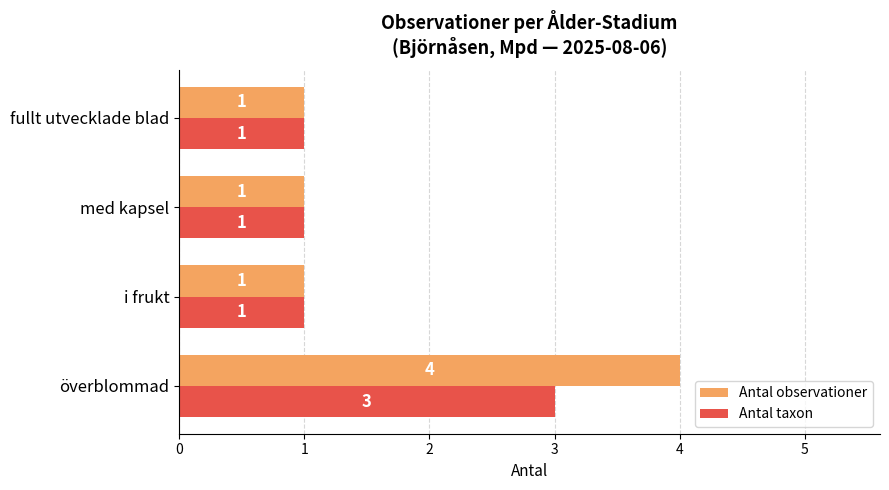

What is the difference between the maximum and minimum values in the Antal observationer series?

3